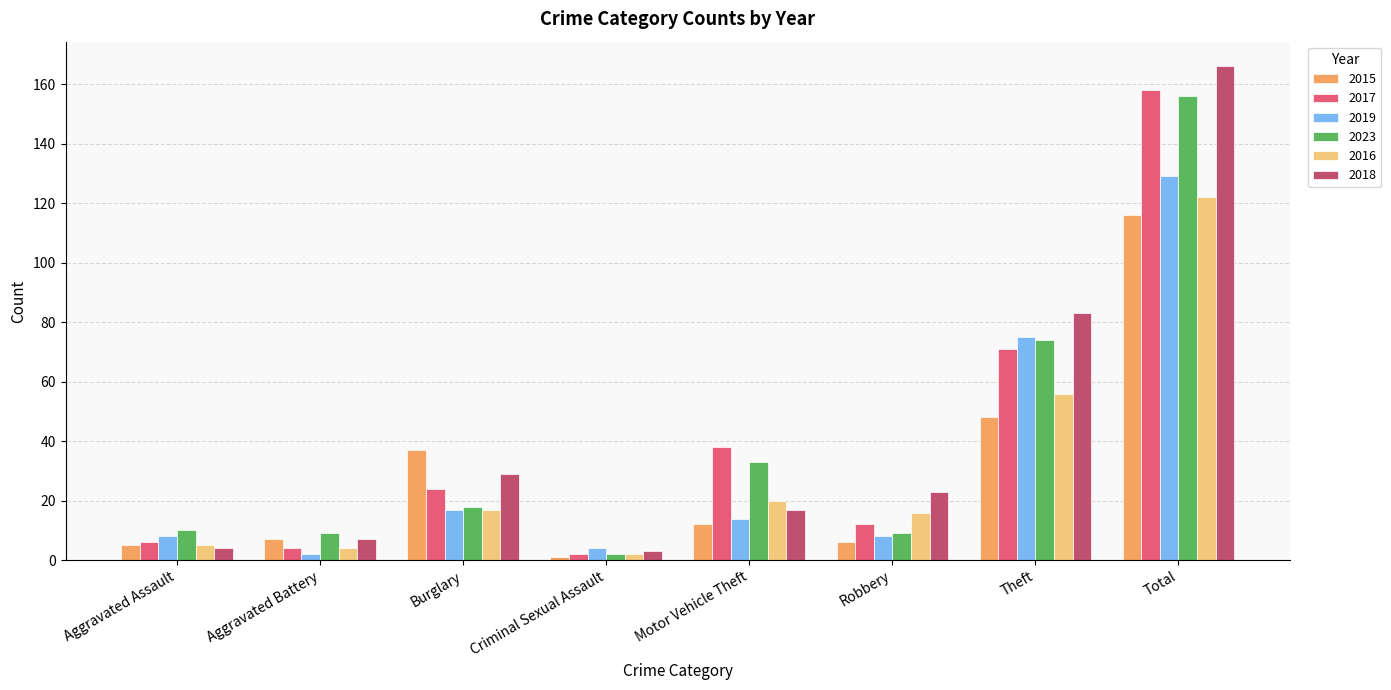

Is it true that 2015 equals 52 at Burglary?

False